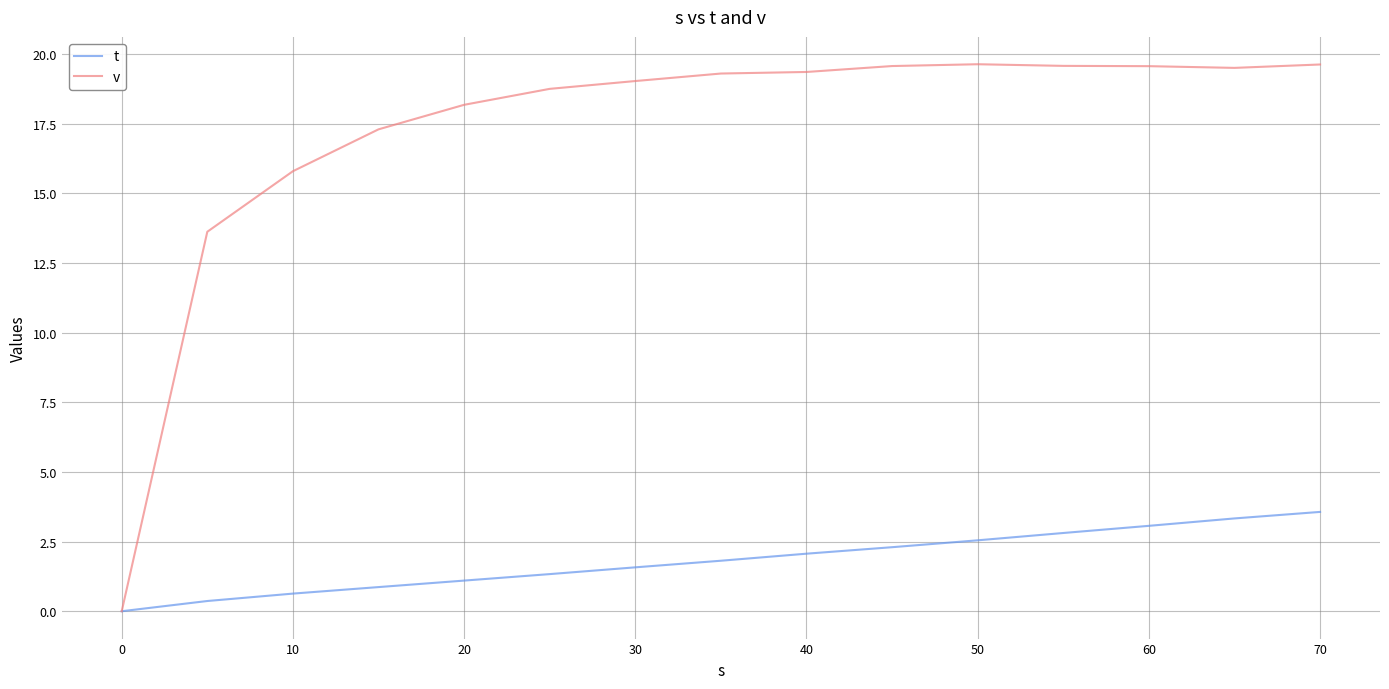

What are all the series names shown in the legend?

t, v